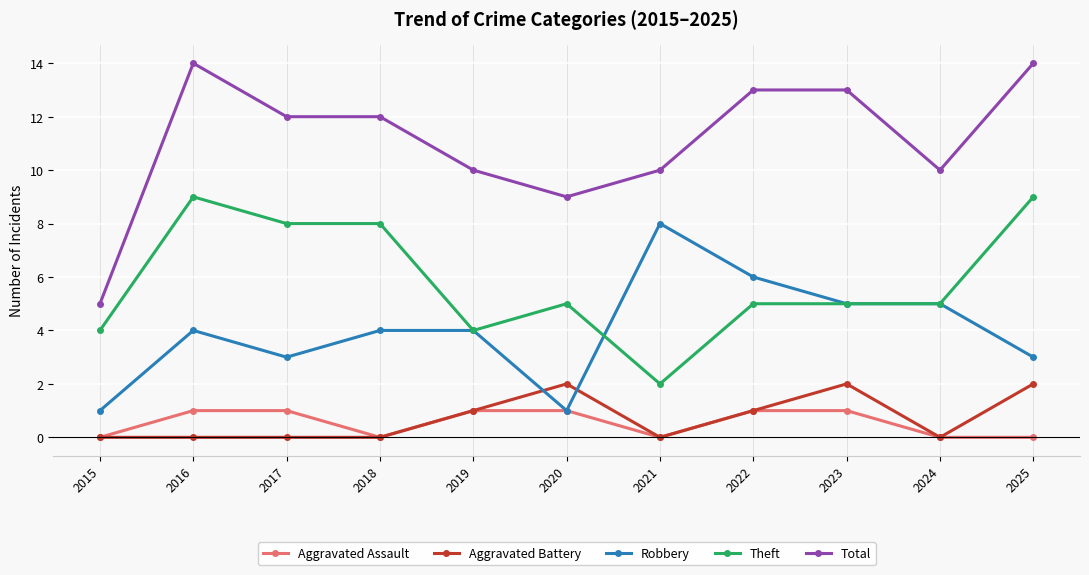

What is the difference between the maximum and minimum values in the Robbery series?

7